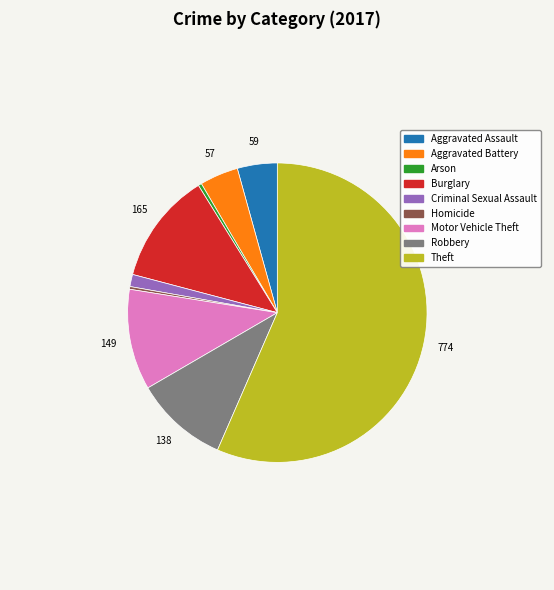

Which has a higher value, Theft or Criminal Sexual Assault?

Theft